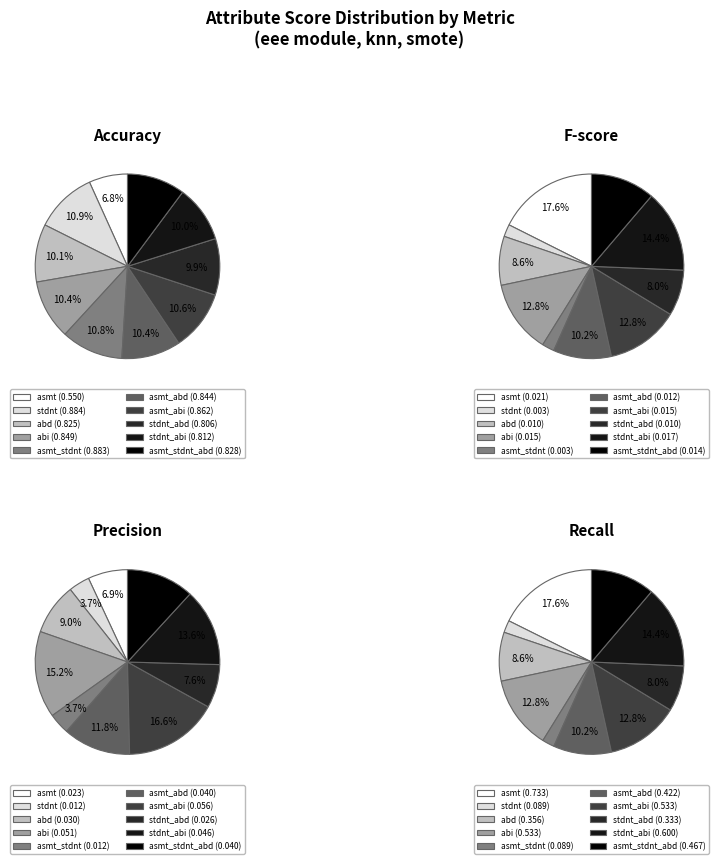

Does asmt_abd represent more than half of the total?

No